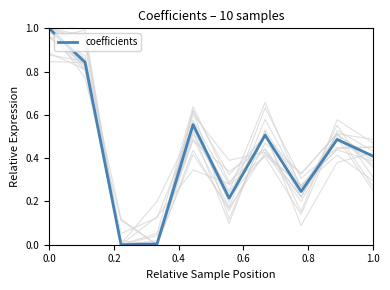

Reading left to right, extract all data points from this chart.

1.0	0.8	0.0	0.0	0.6	0.2	0.5	0.2	0.5	0.4